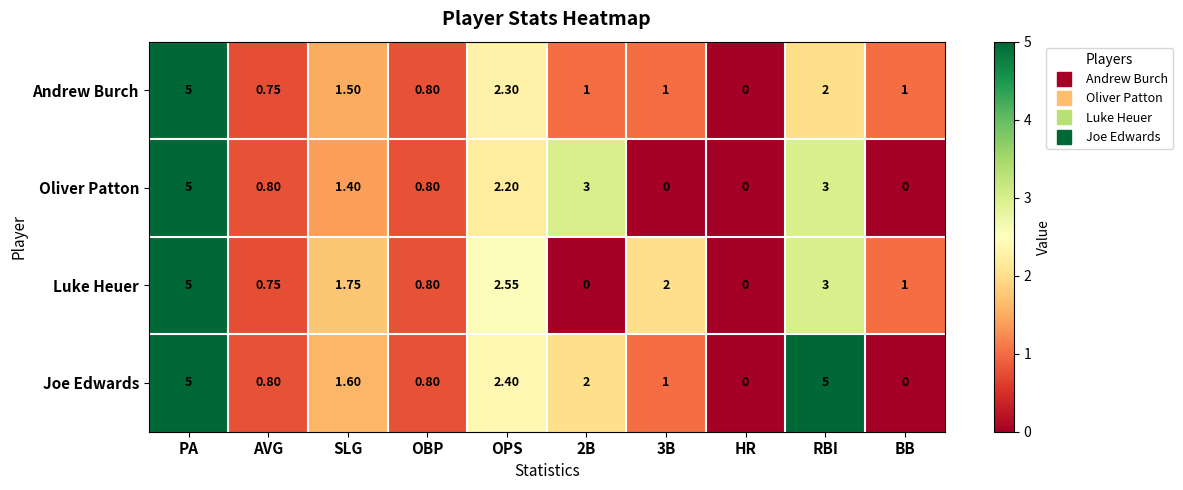

At SLG, list the series in order from smallest to largest.

Oliver Patton, Andrew Burch, Joe Edwards, Luke Heuer